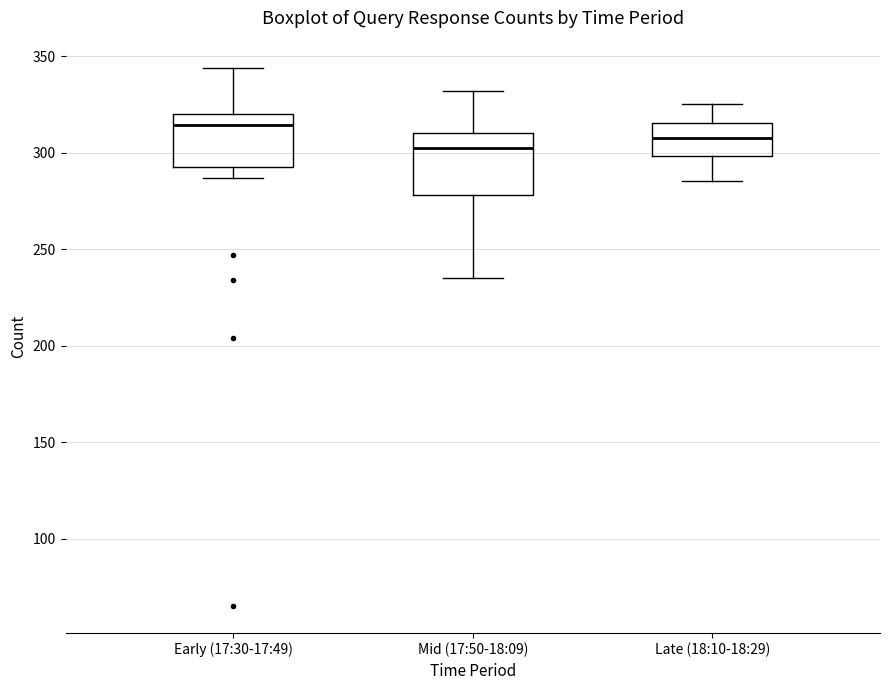

Reading left to right, read every box against the y-axis: the position of its median line, the range the box covers, and the ends of its whiskers. The values are not printed on the chart, so give them approximately, as read against the axis.

Early (17:30-17:49): median 315, box 290 to 320, whiskers 285 to 345
Mid (17:50-18:09): median 305, box 280 to 310, whiskers 235 to 330
Late (18:10-18:29): median 310, box 300 to 315, whiskers 285 to 325